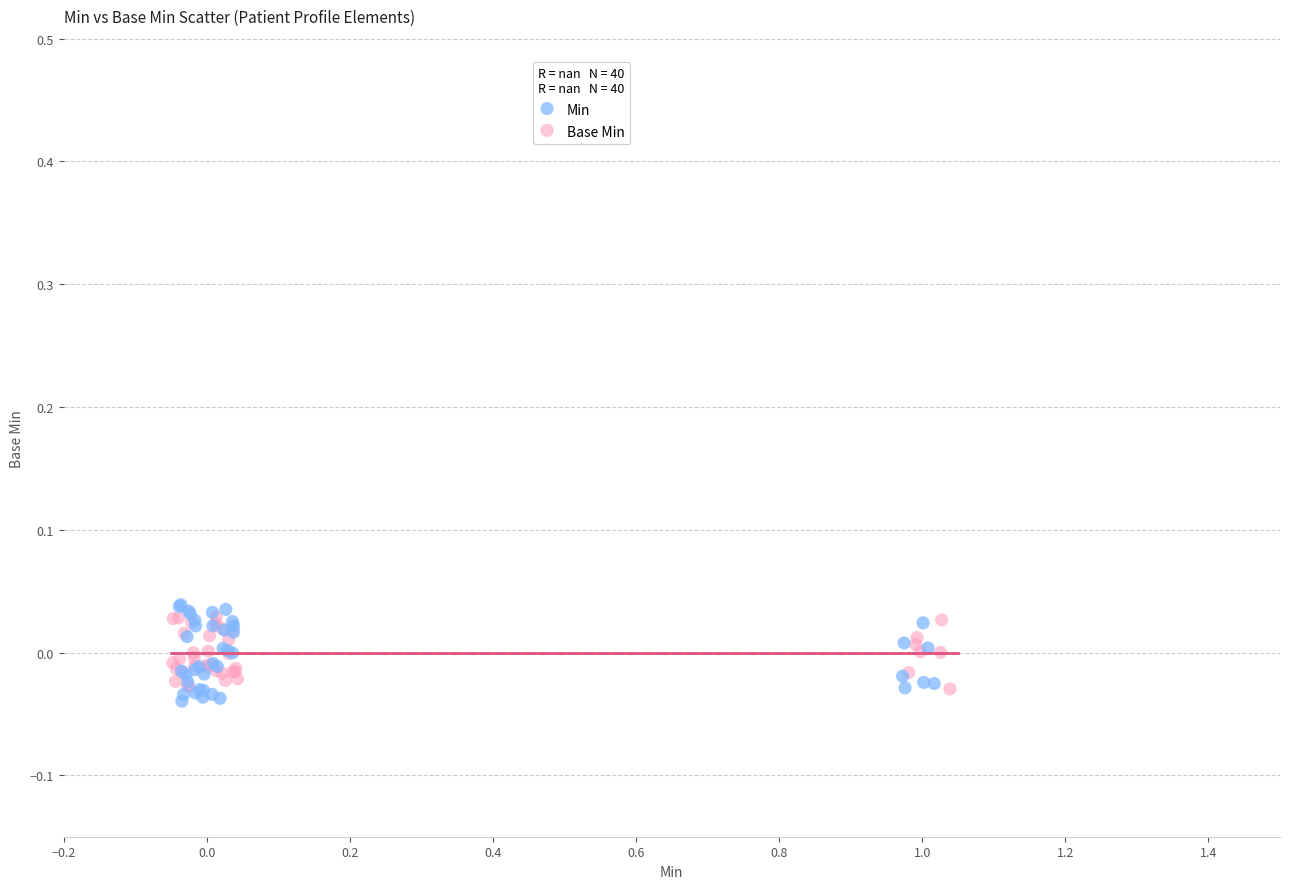

Which series has the widest spread of Y values?

Min